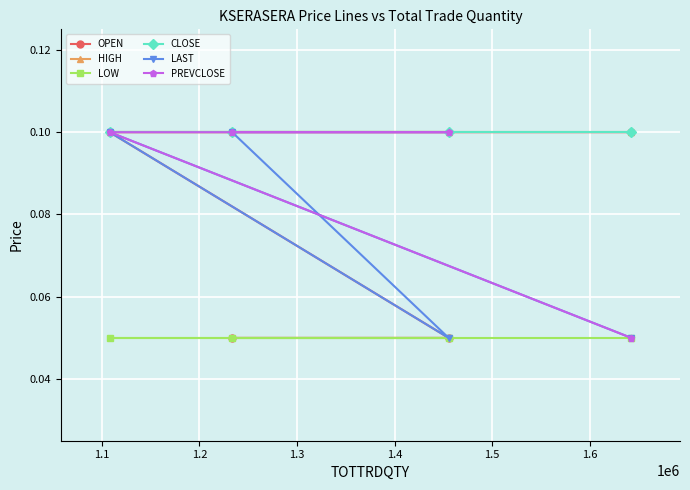

Rank the series by their maximum value, from lowest to highest.

LOW, OPEN, HIGH, CLOSE, LAST, PREVCLOSE